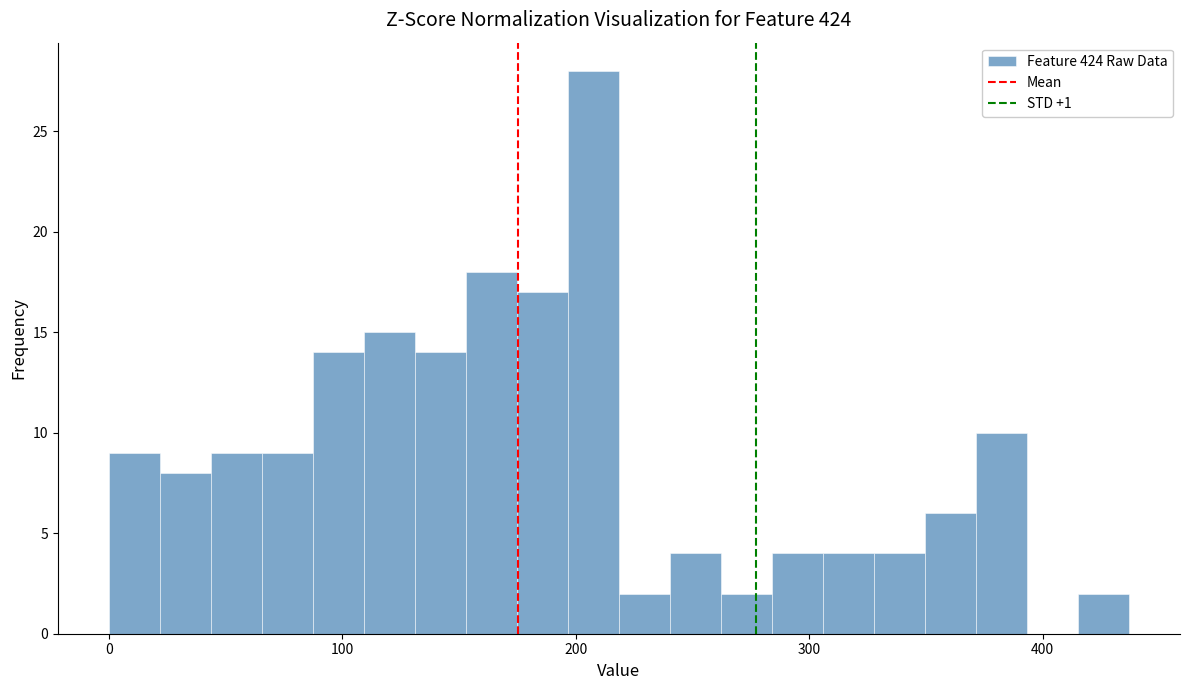

Around what value on the x-axis is the tallest bar? Give the approximate position of its centre, as read against the axis.

210